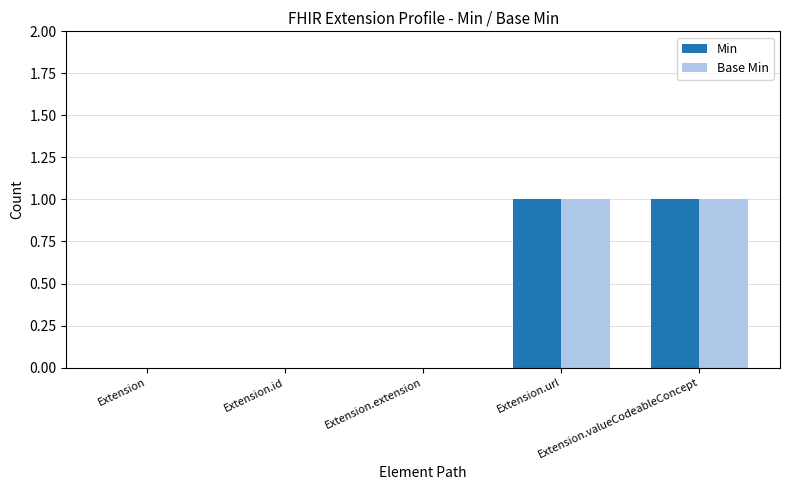

How many groups of bars are there?

5